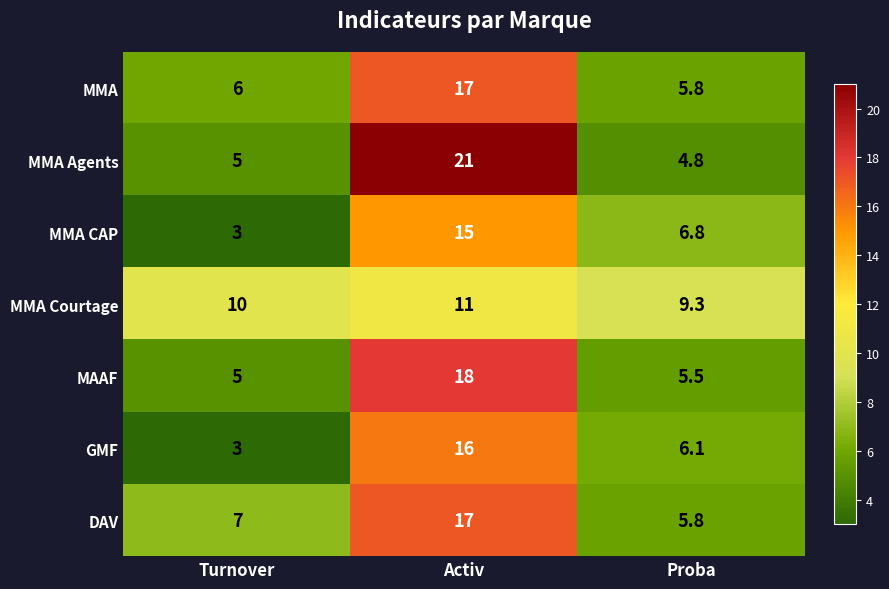

At how many categories does at least one series exceed 3?

3